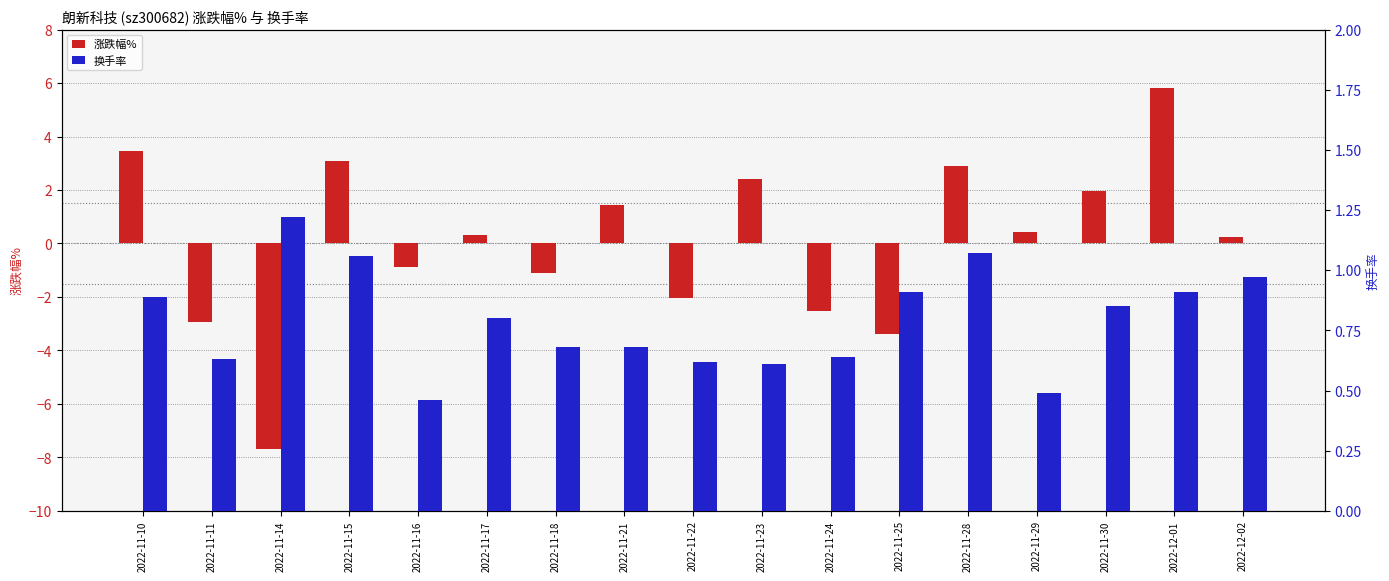

What is the total value across all series at 2022-11-22?

-1.4